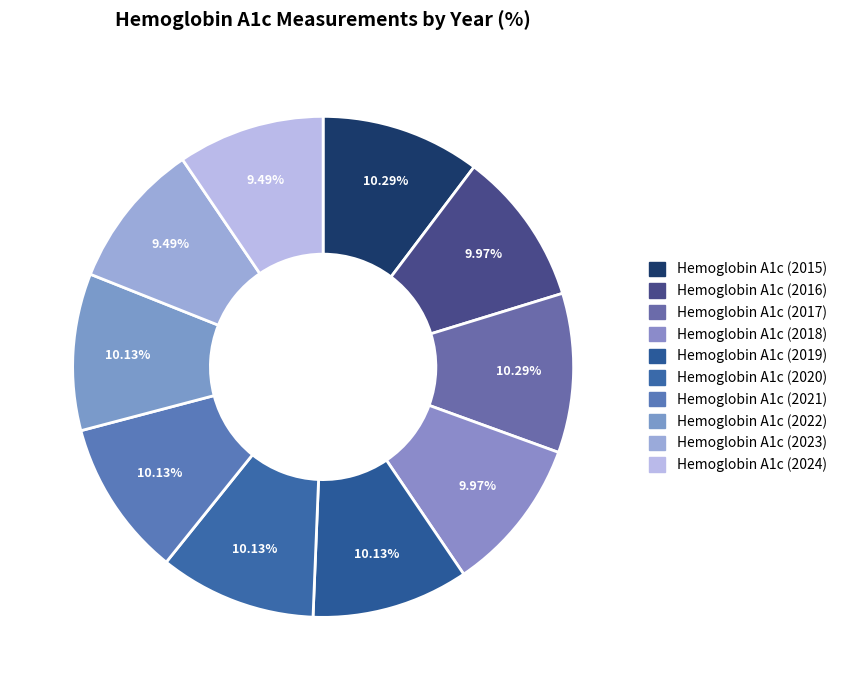

To the nearest percent, what is the average slice percentage?

10%